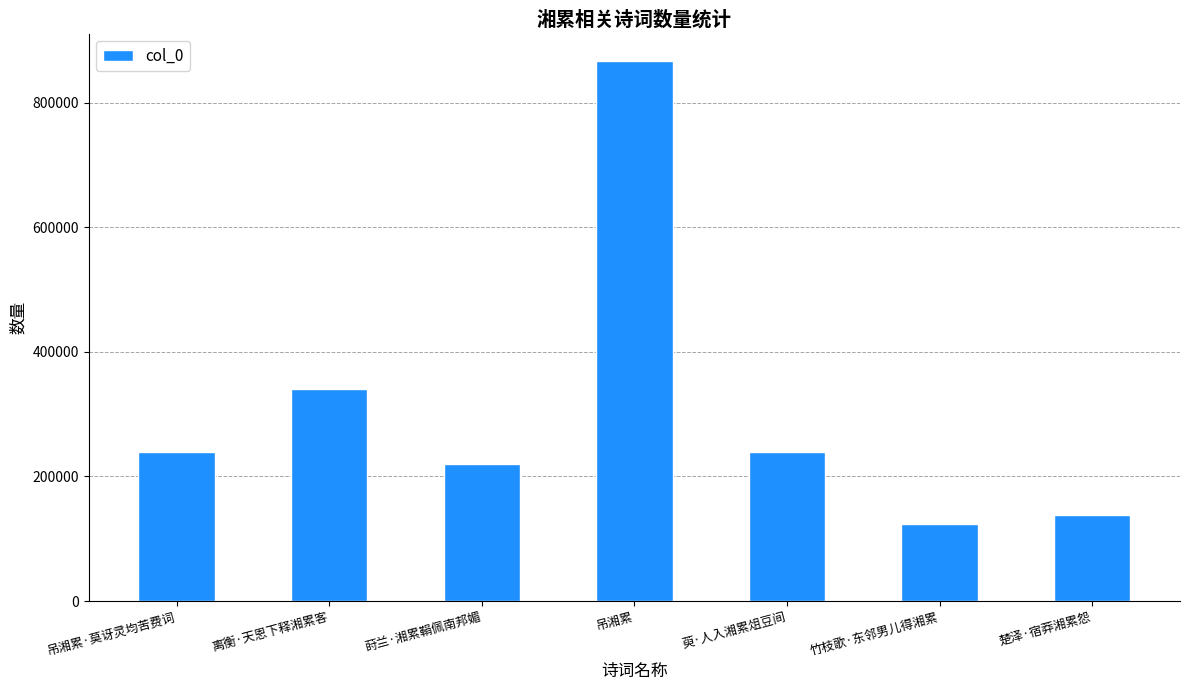

The chart shows a value of 77116 at 萸·人入湘累俎豆间. True or false?

False